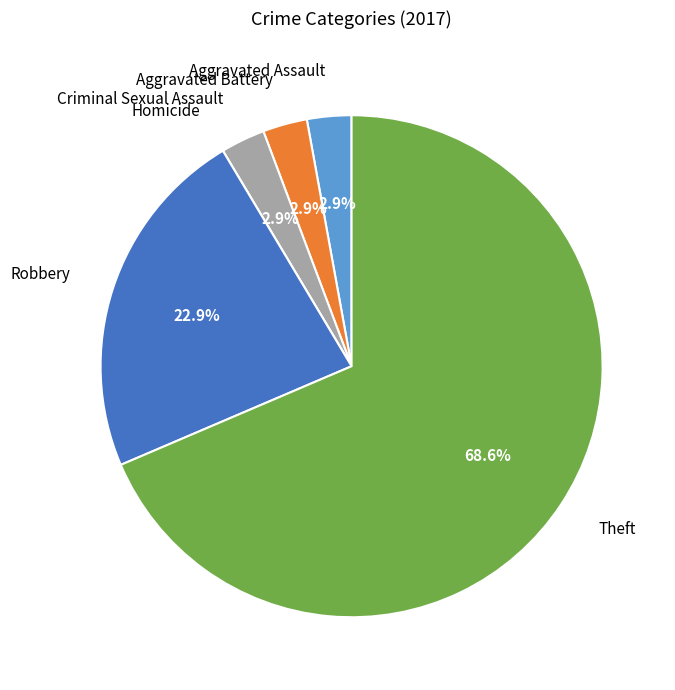

Does Robbery represent more than half of the total?

No